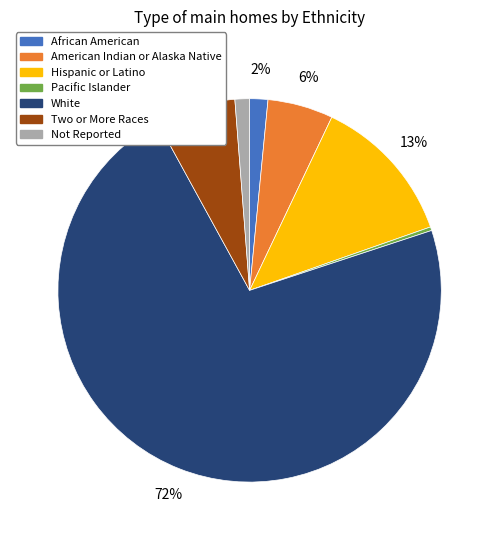

To the nearest percent, what percentage of the pie is American Indian or Alaska Native?

6%